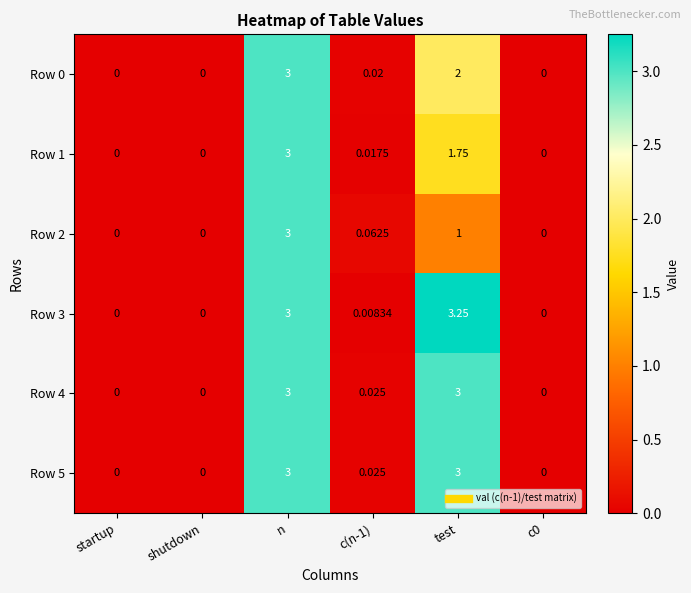

Which series has the largest total across all categories?

Row 3